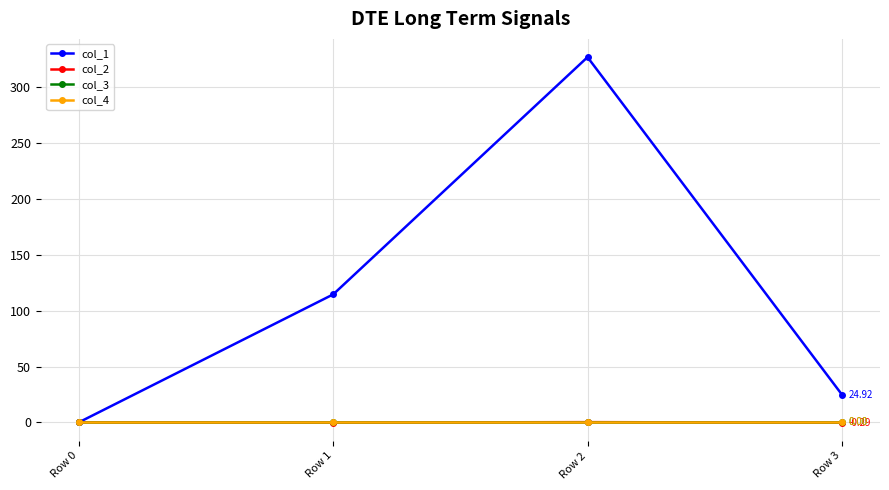

Reading left to right, what are all the values shown in this chart?

col_1: 0.0	114.6	327.1	24.9
col_2: 0.0	-0.2	0.2	-0.3
col_3: 0.0	0.0	0.0	0.0
col_4: 0.0	0.0	0.0	0.0